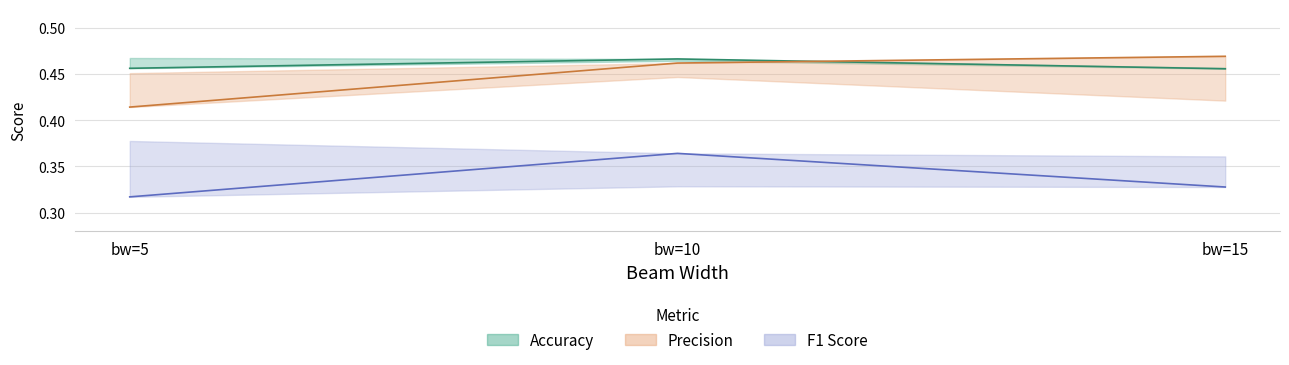

Between 5 and 15, which is larger?

5